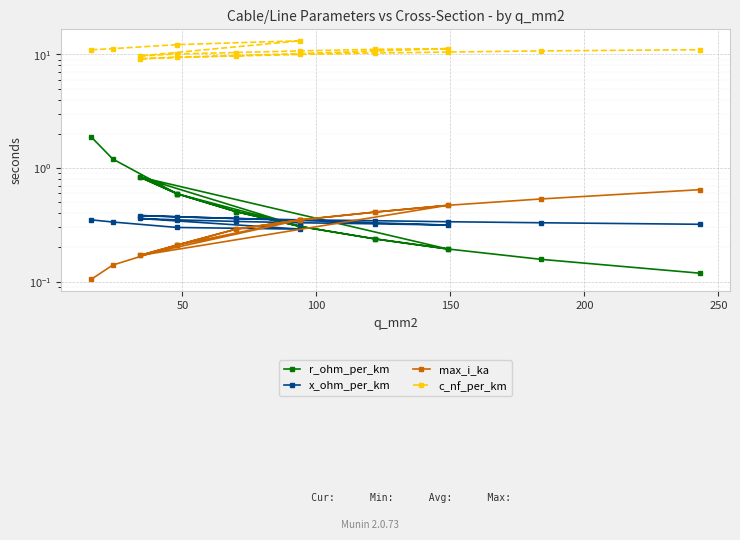

What is the minimum value shown in the chart?

0.1